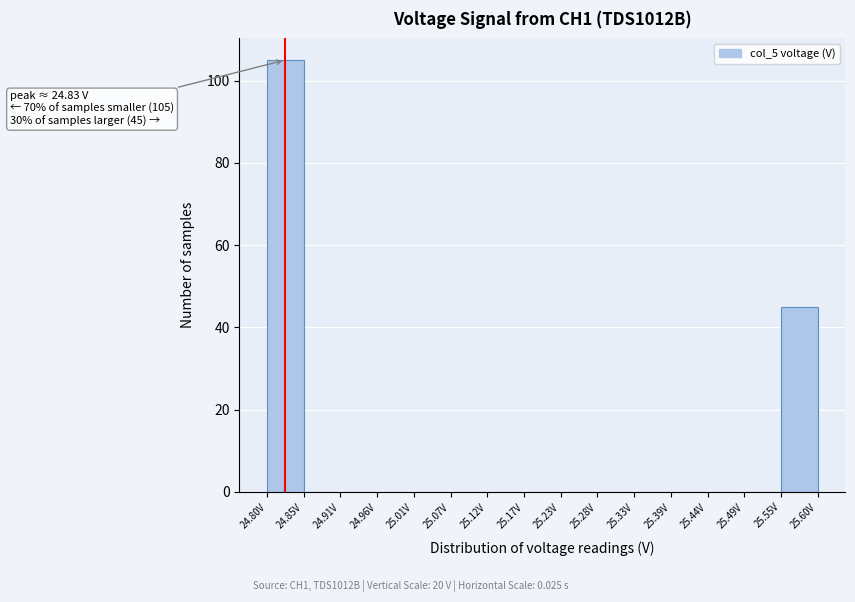

Which range on the x-axis has the tallest bar?

24.80 to 24.85